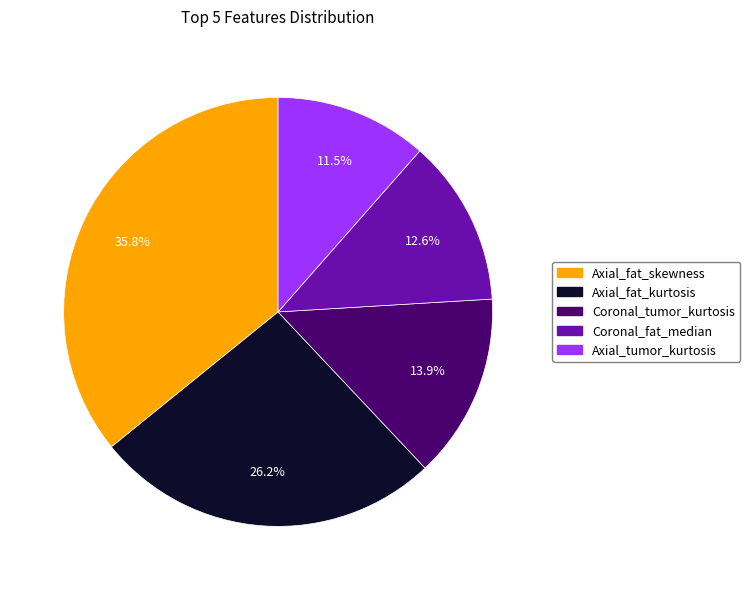

Is there any slice that represents more than half of the pie?

No